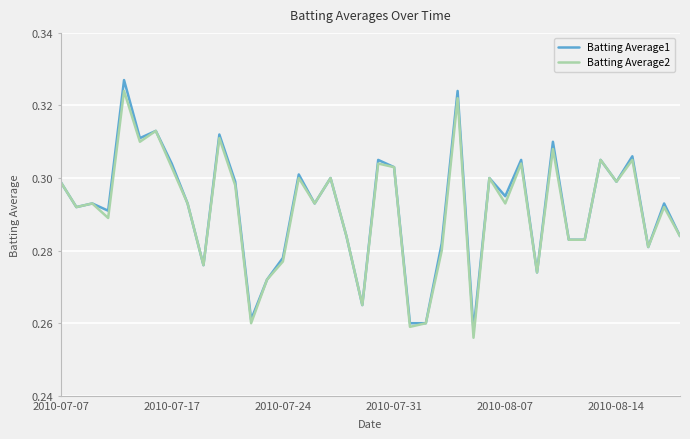

Which series has the largest range (max minus min)?

Batting Average1